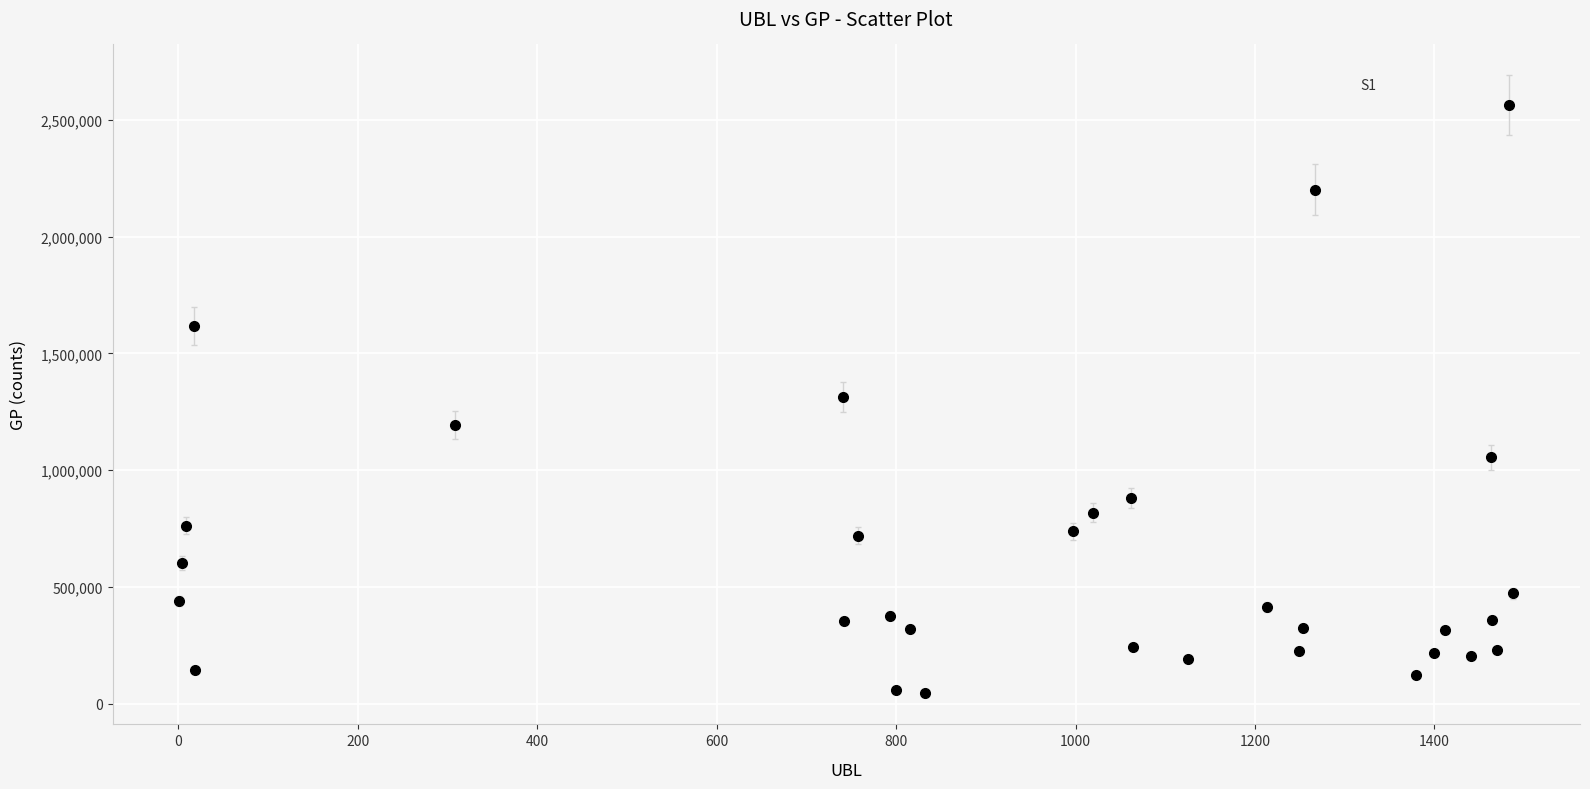

What is the range of Y values (max minus min)?

2515728